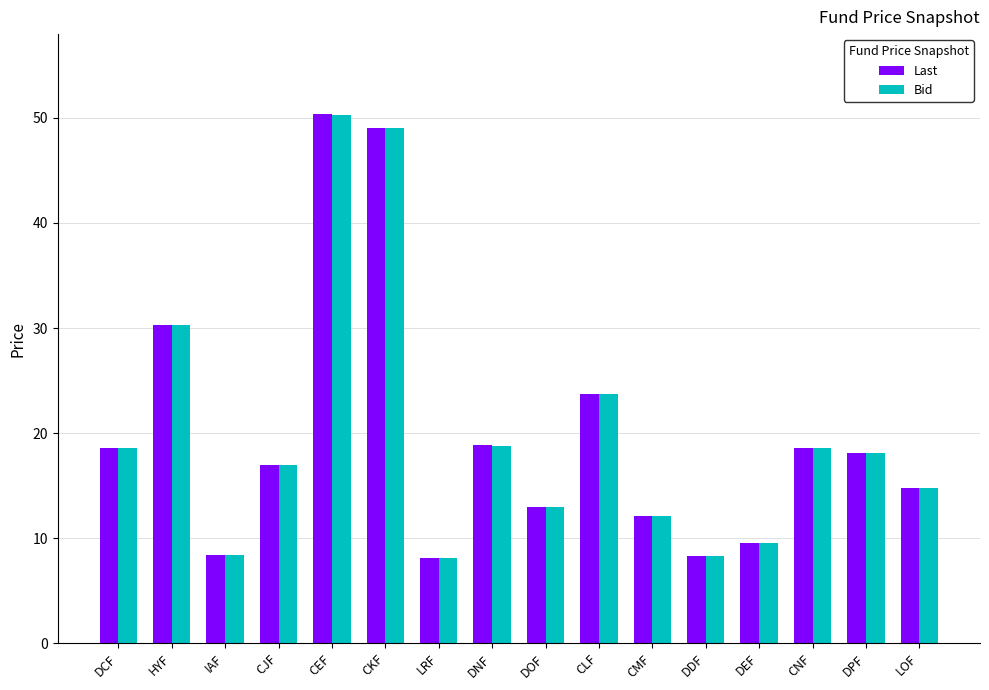

Read the Last value at IAF.

8.4